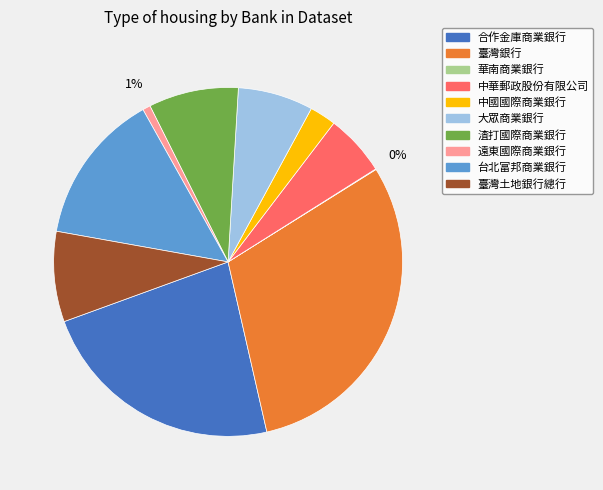

To the nearest percent, what percentage of the pie is 台北富邦商業銀行?

14%